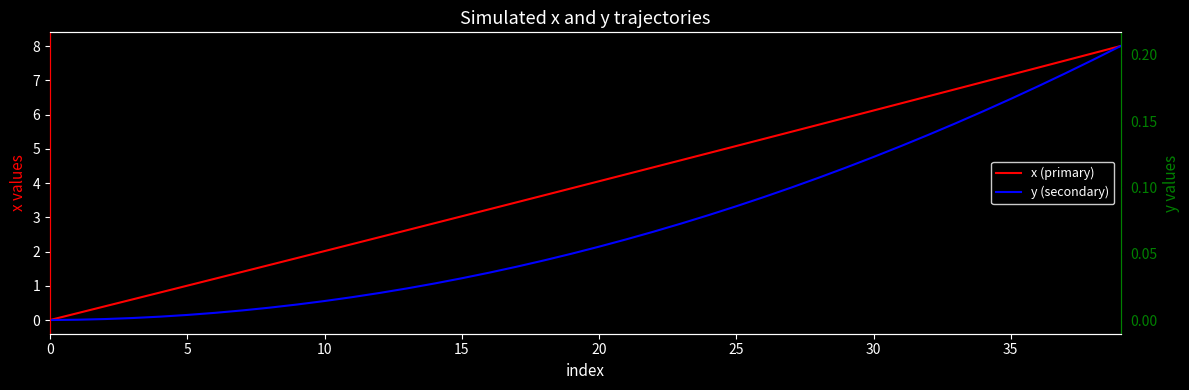

Rank the series by their average value, from lowest to highest.

y (secondary), x (primary)